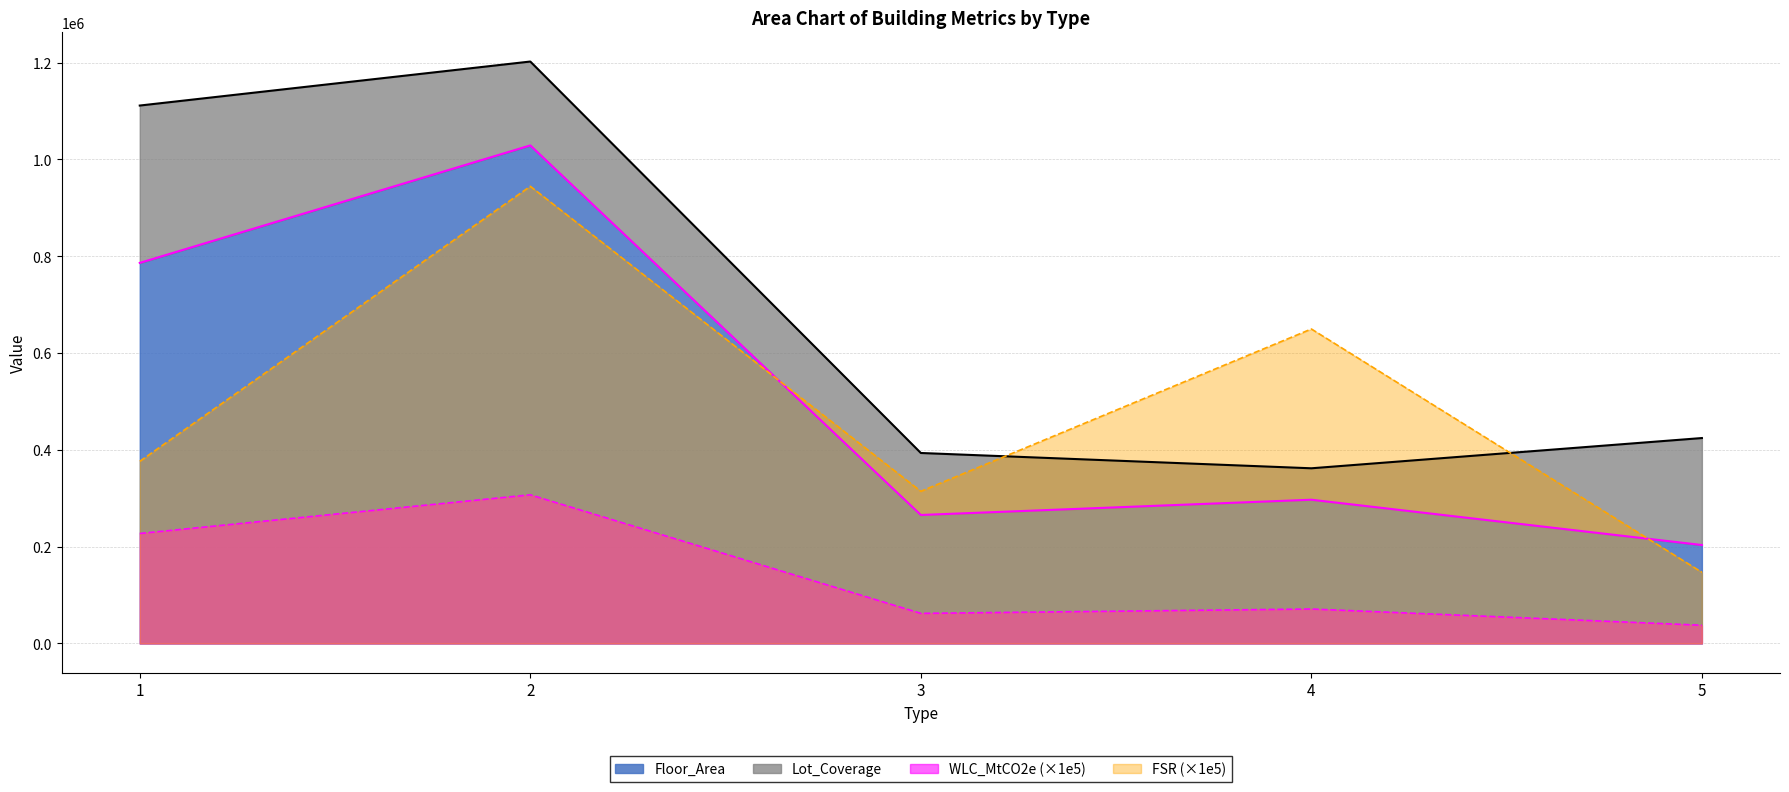

What is the value of the WLC_MtCO2e_scaled point at the 4th from the left?

71201.5